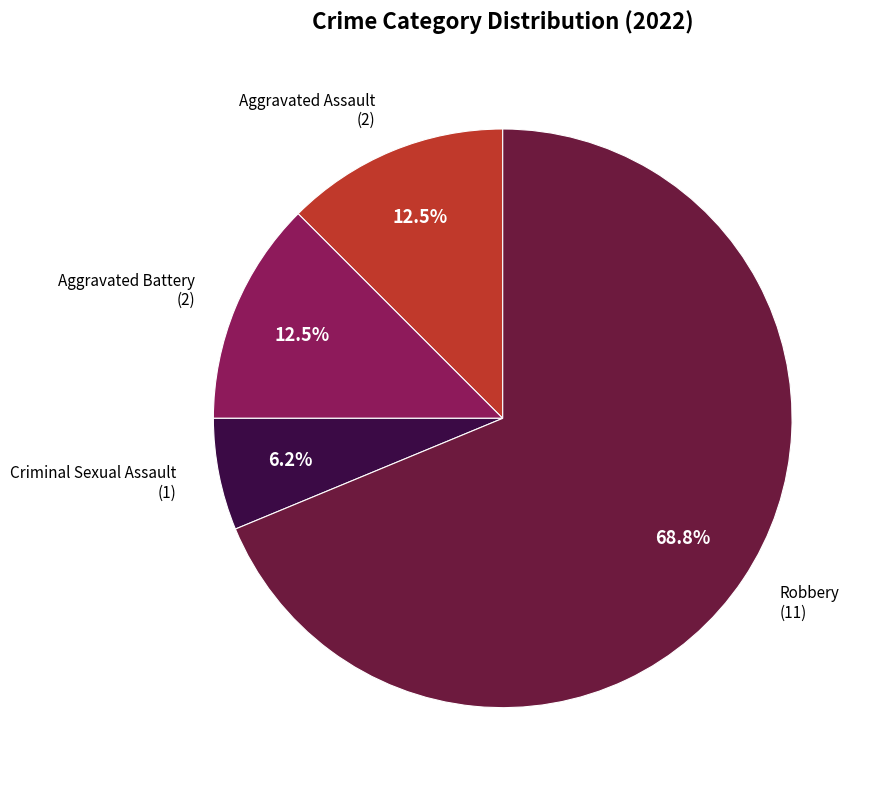

Between Aggravated Battery (2) and Criminal Sexual Assault (1), which is larger?

Aggravated Battery (2)